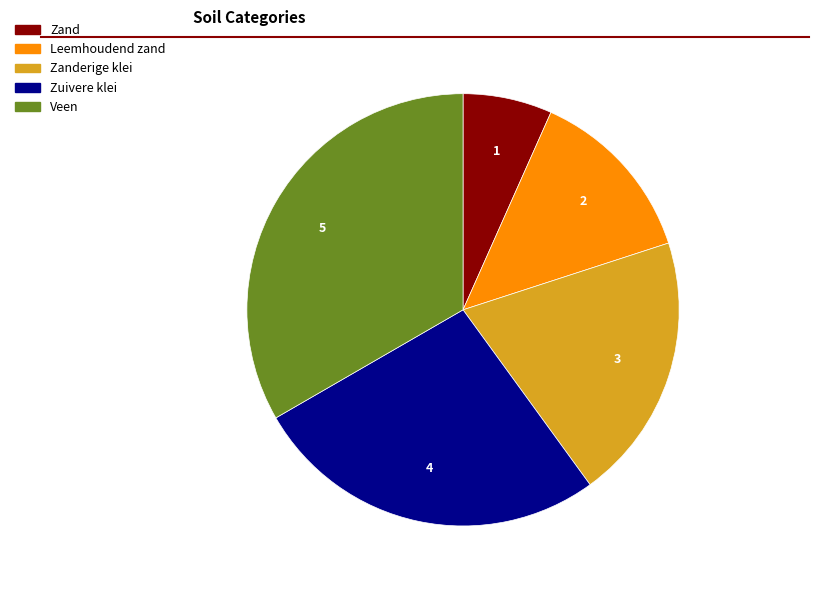

Count the number of slices in the pie.

5